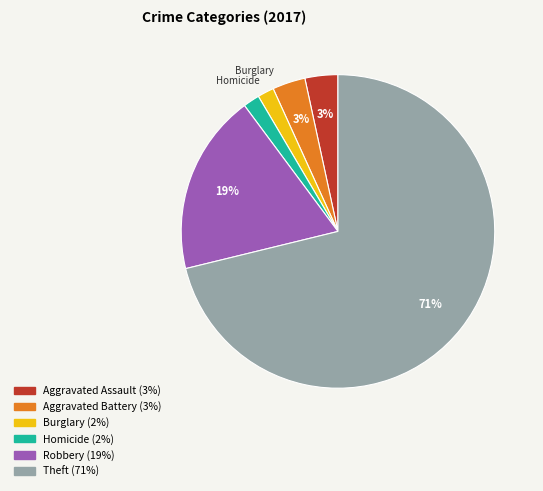

To the nearest percent, what is the difference between the largest and smallest slice percentages?

69%